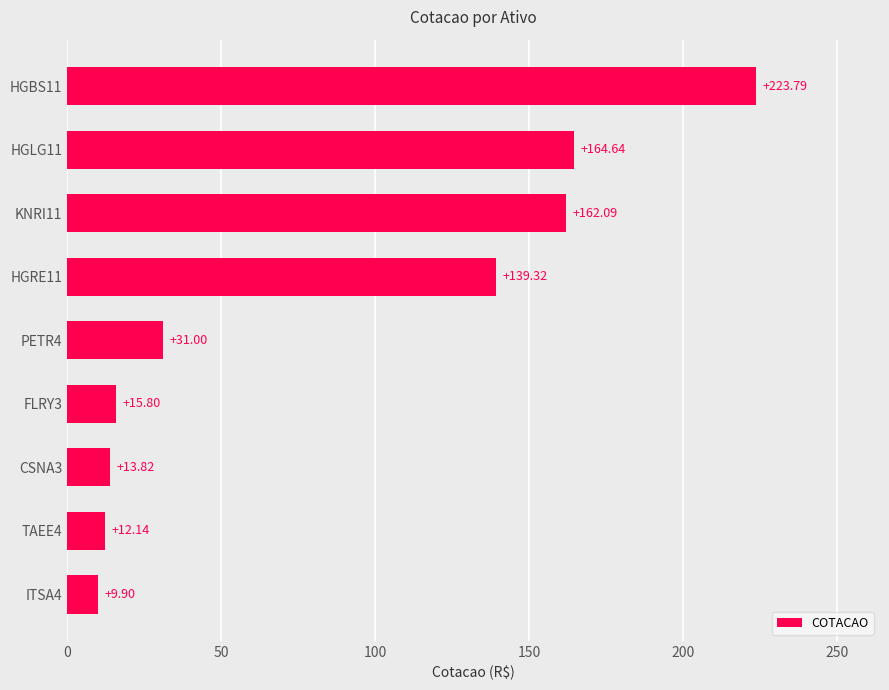

What is the difference between the second highest and second lowest values?

152.5